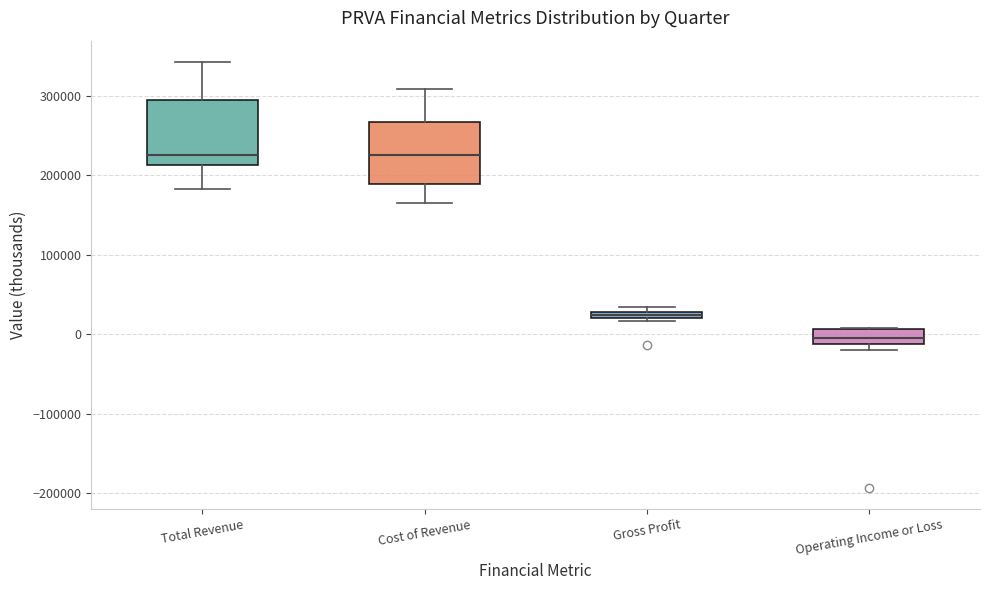

Where is the lower edge of the box for Total Revenue on the y-axis? The values are not printed on the chart, so give them approximately, as read against the axis.

210000